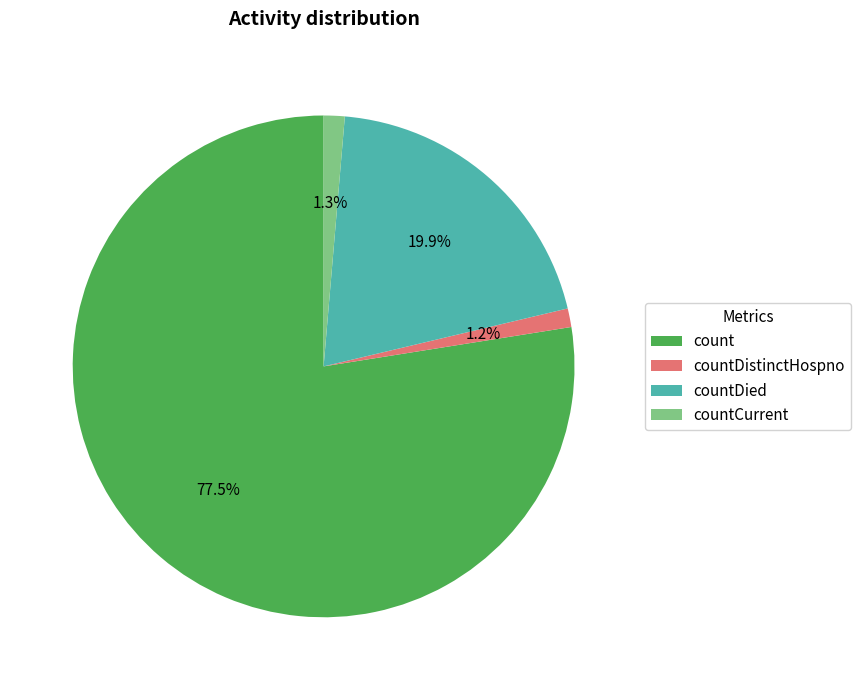

Is it true that count is 89% of the pie?

False